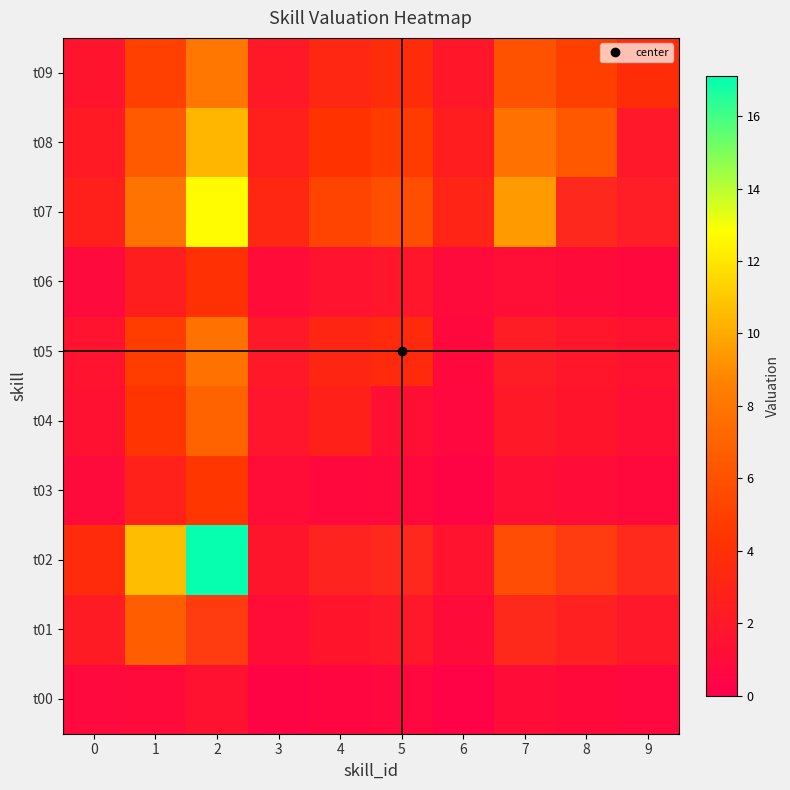

What is the difference between the t01 values at 7 and 6?

1.6